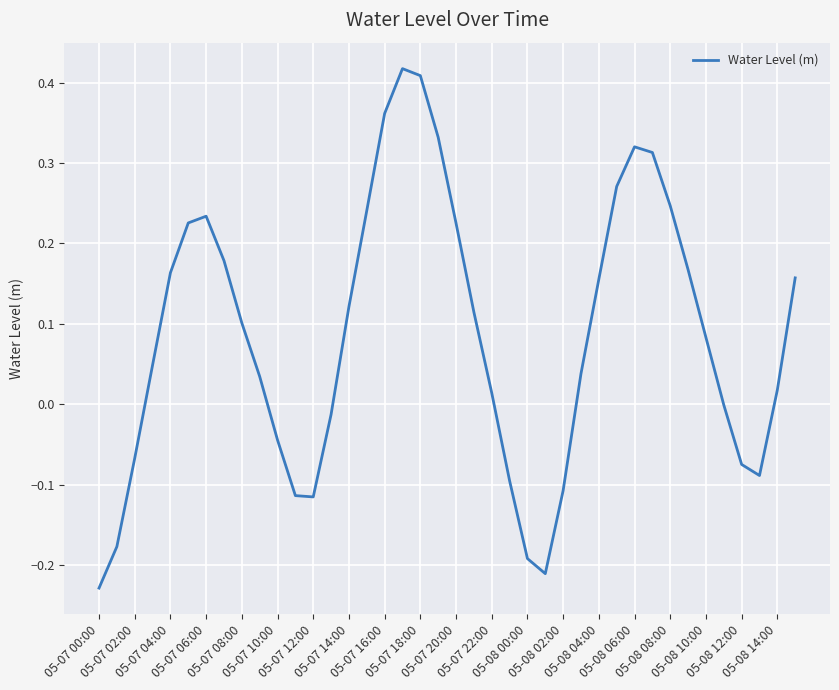

What is the difference between the maximum and minimum values?

0.6